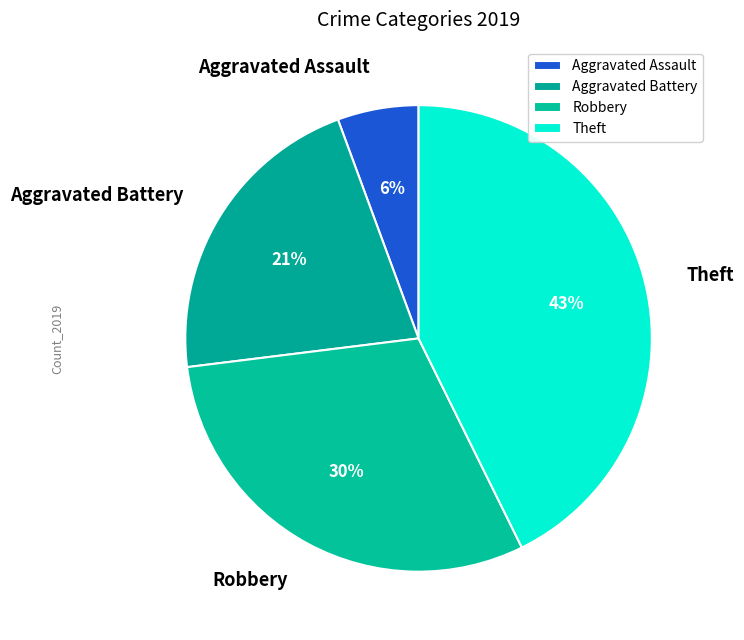

True or false: Theft accounts for 58% of the total.

False